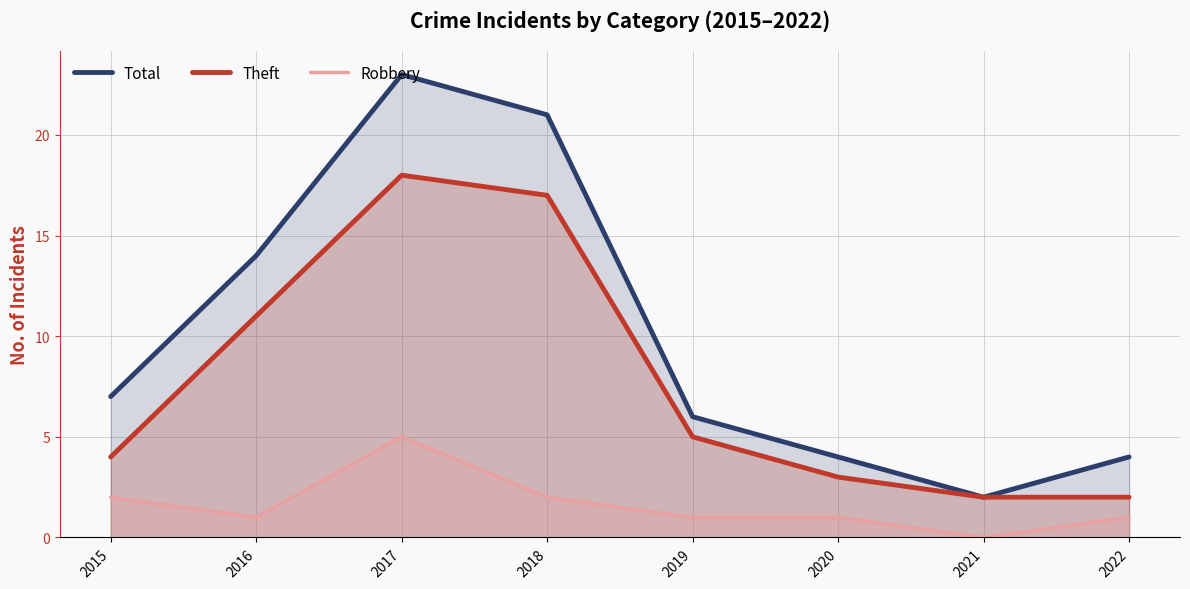

Where is the first local maximum for Total?

2017